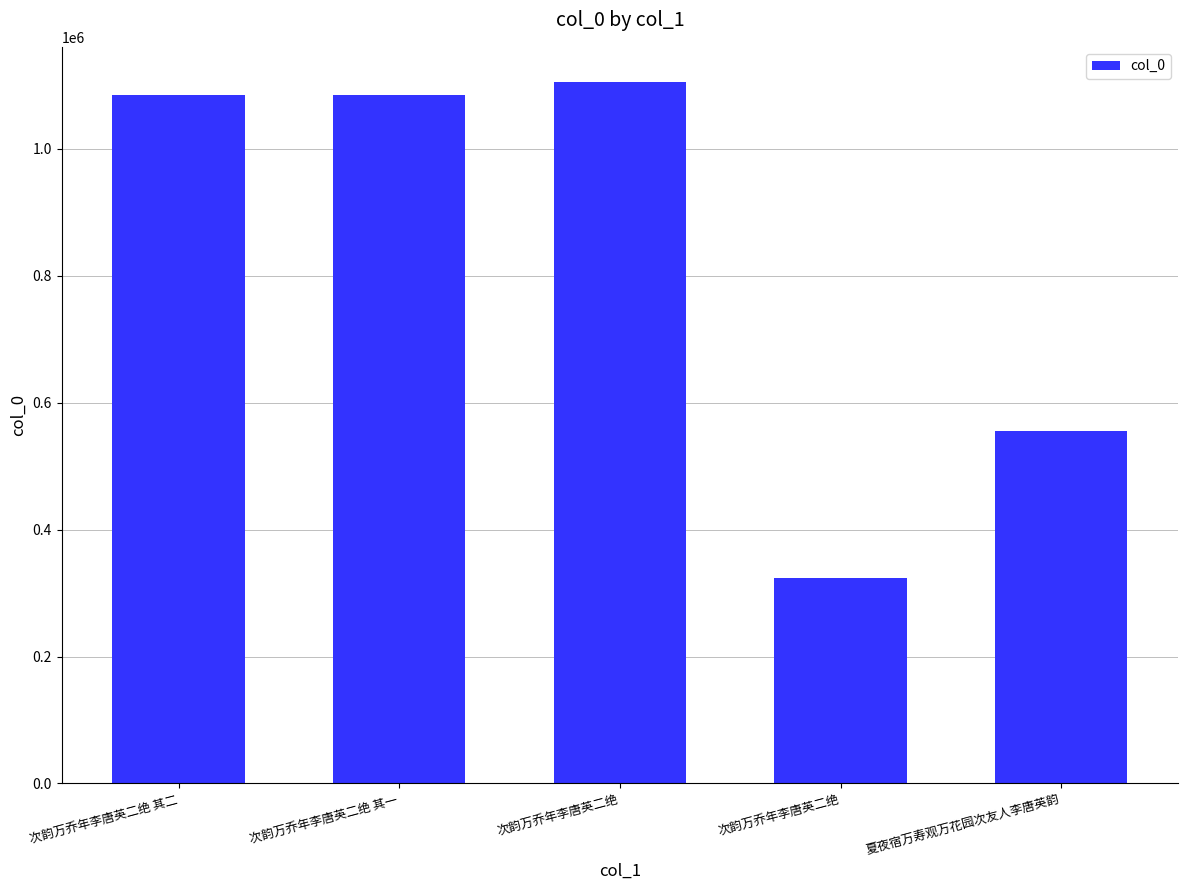

Where is the data nearest to the value 714351?

夏夜宿万寿观万花园次友人李唐英韵